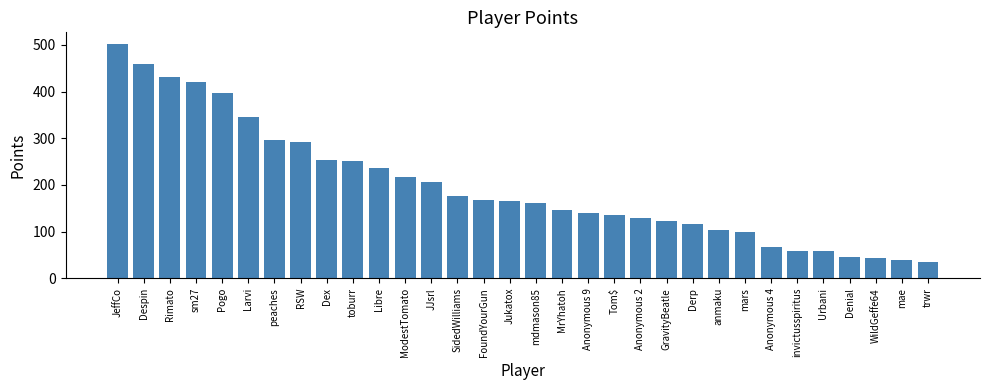

Count the number of data series in this chart.

1